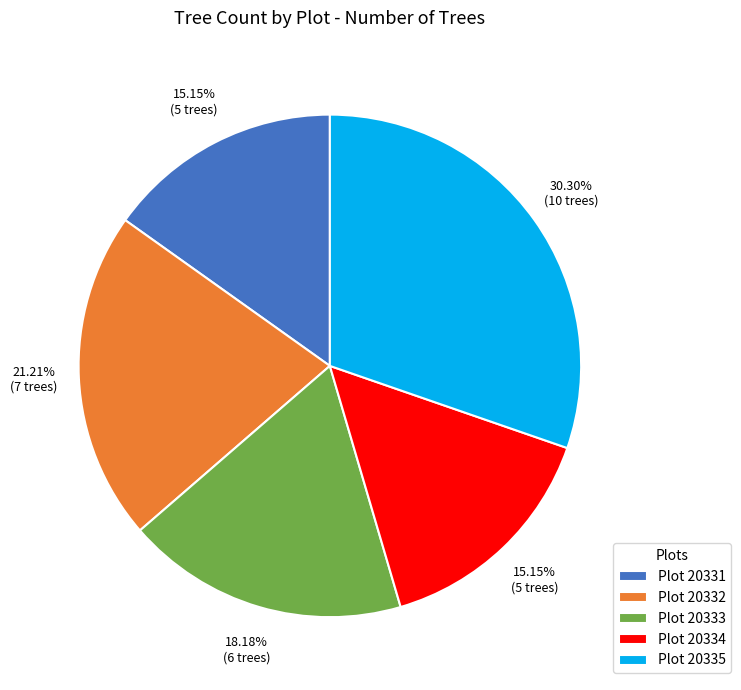

How many segments does this pie chart have?

5